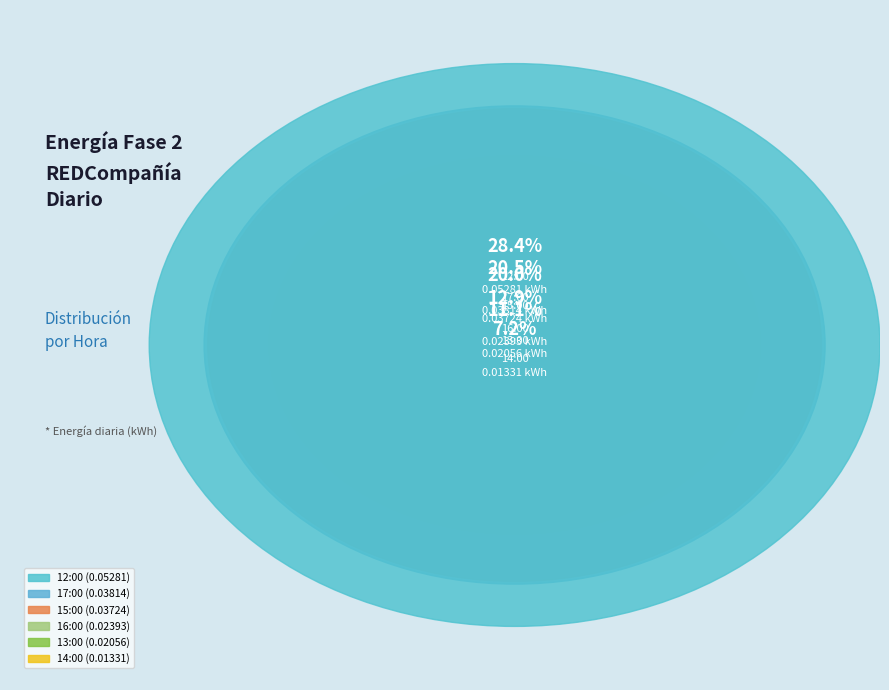

Which slice is the smallest?

14:00